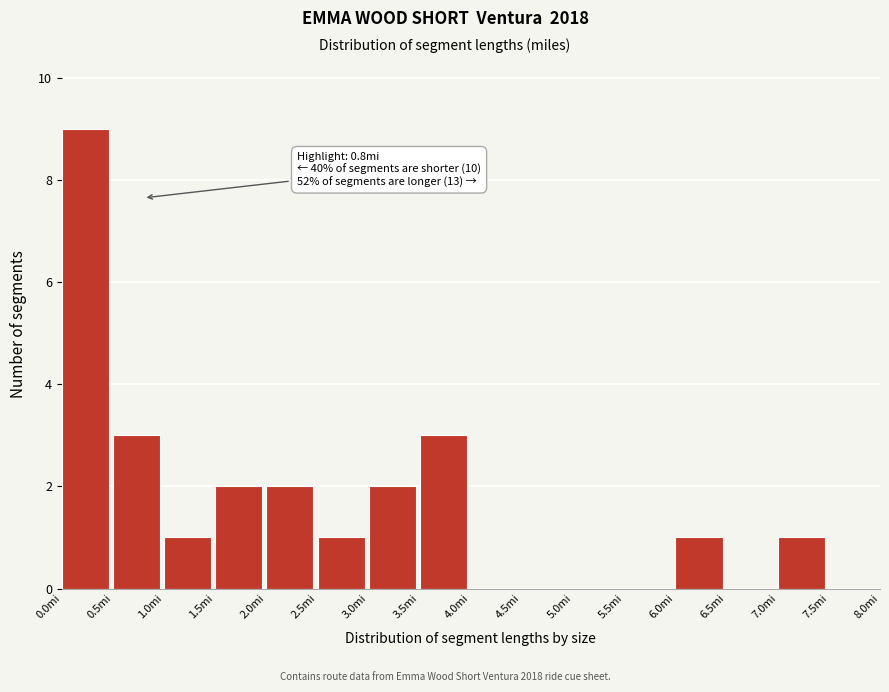

Which range on the x-axis has the tallest bar?

0.0 to 0.5